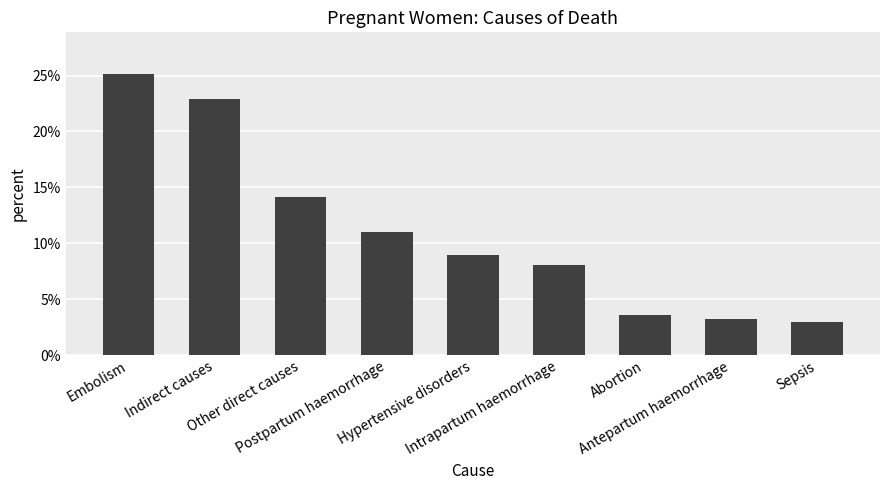

Which label corresponds to the largest value in the chart?

Embolism